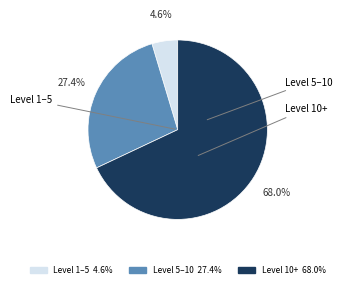

Is there a majority slice in this chart?

Yes